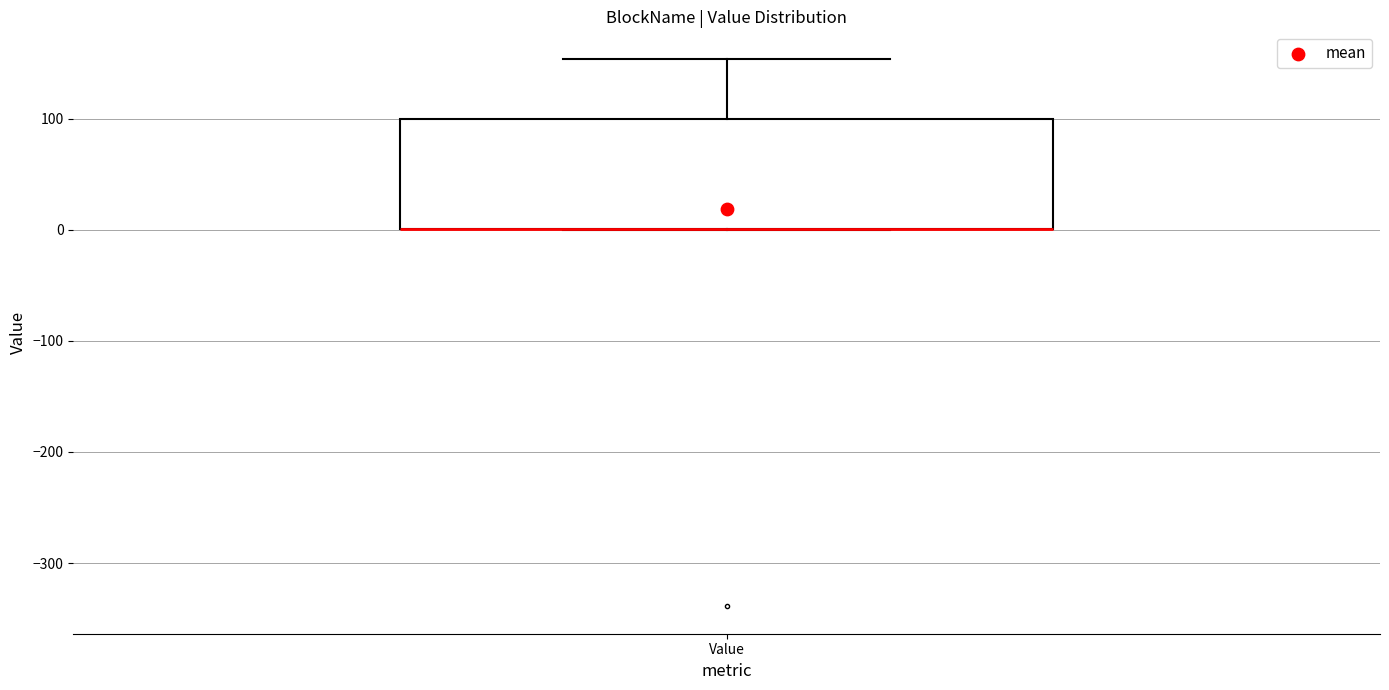

Where is the upper edge of the box for Value on the y-axis? The values are not printed on the chart, so give them approximately, as read against the axis.

100